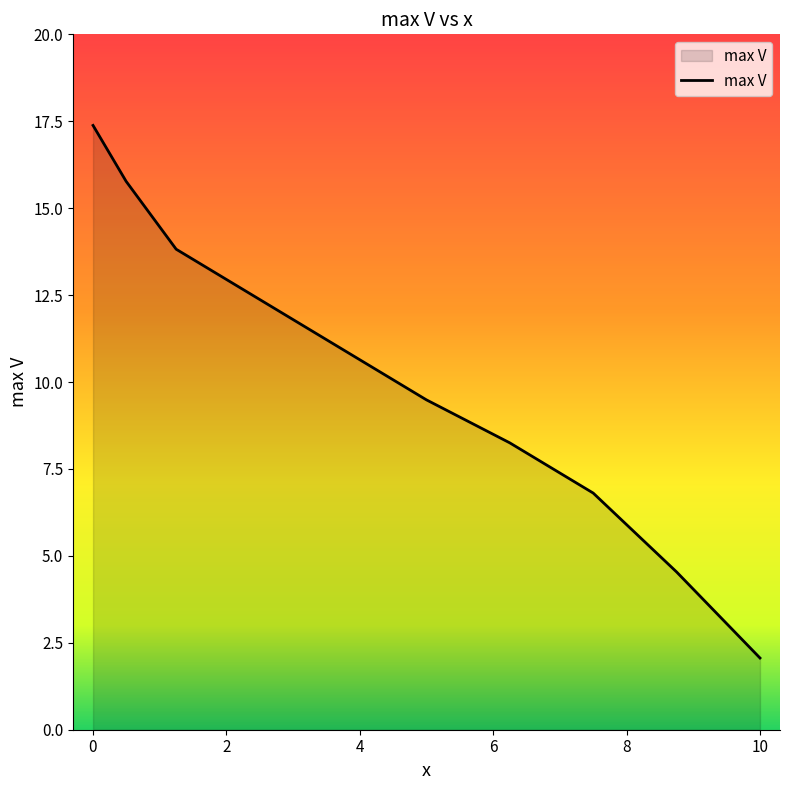

What is the smallest value displayed?

2.1